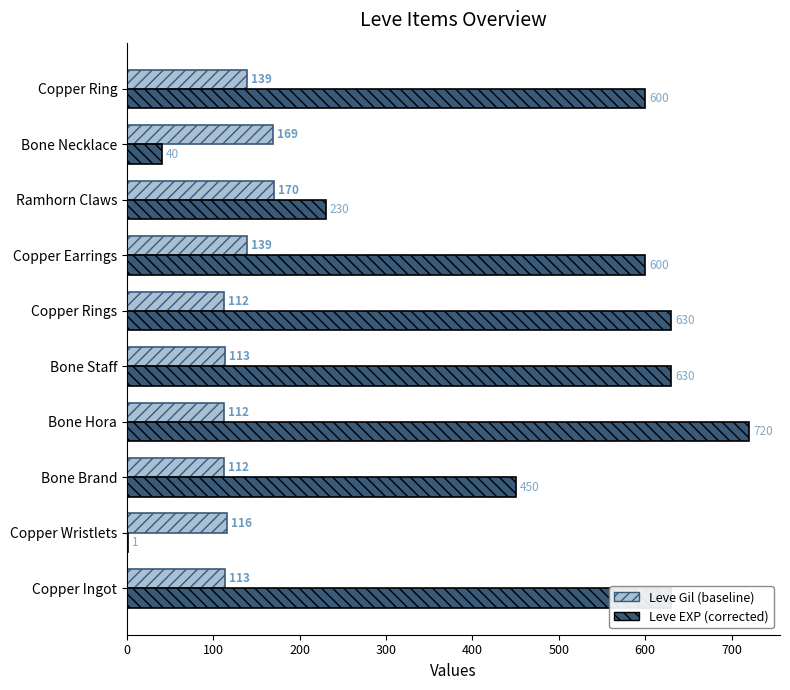

How many distinct data groups are displayed?

2